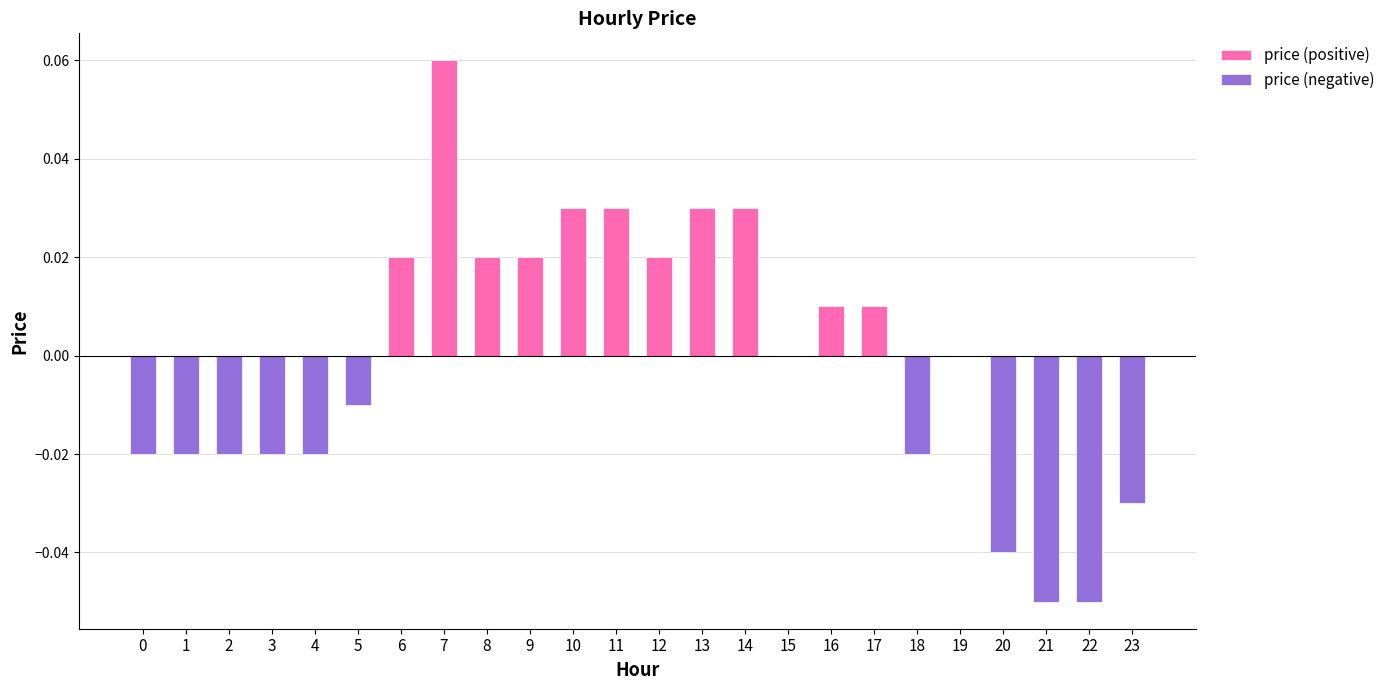

What is the difference between the maximum and minimum values in the price (negative) series?

0.1